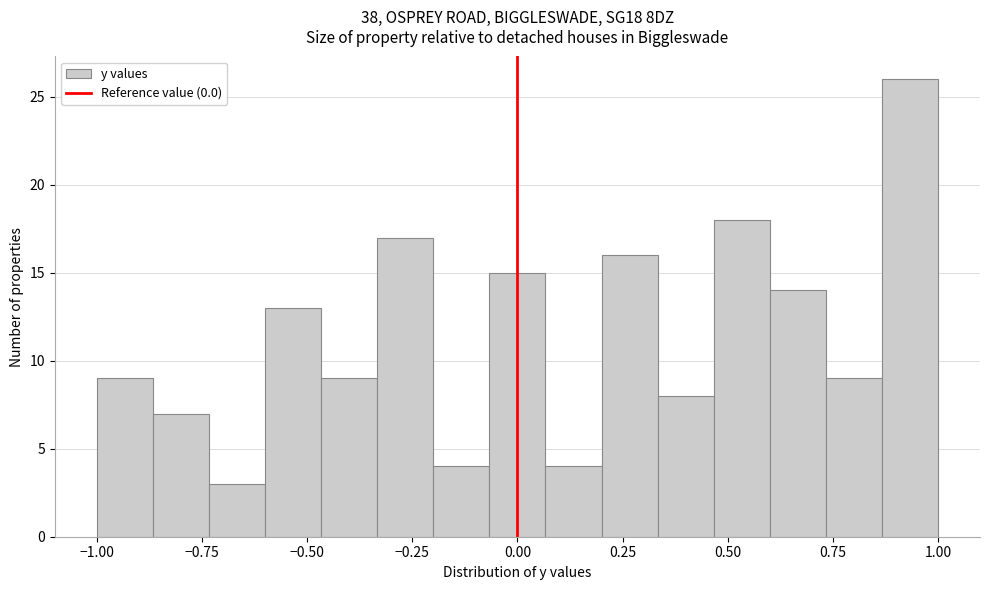

Around what value on the x-axis is the tallest bar? Give the approximate position of its centre, as read against the axis.

0.95